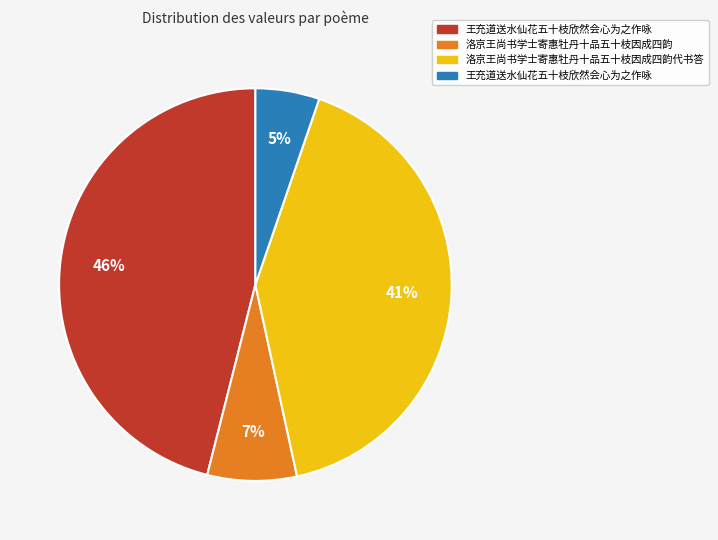

To the nearest percent, what is the average slice percentage?

25%